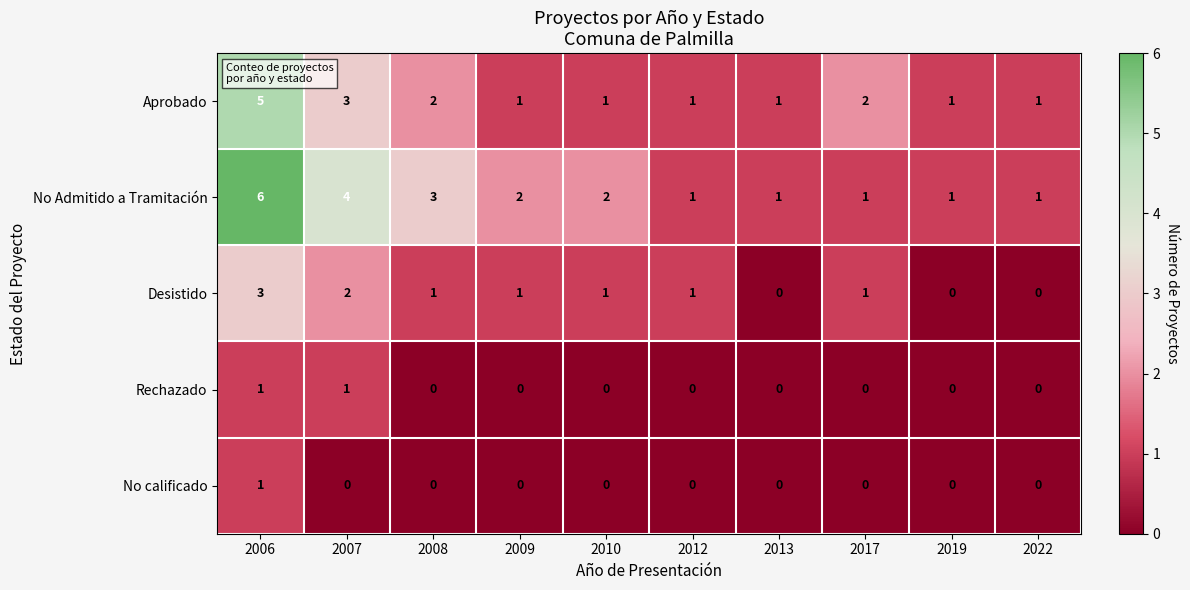

Which category has the highest value in the No calificado series?

2006